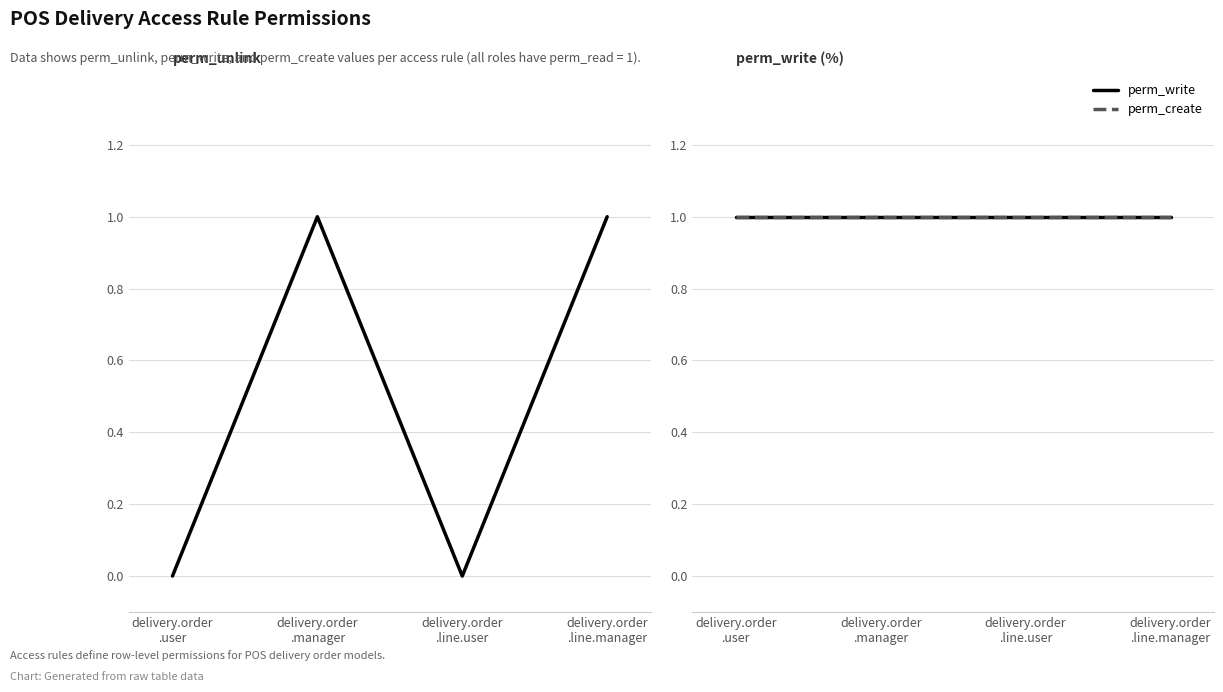

True or false: perm_write and perm_unlink intersect in this chart.

False